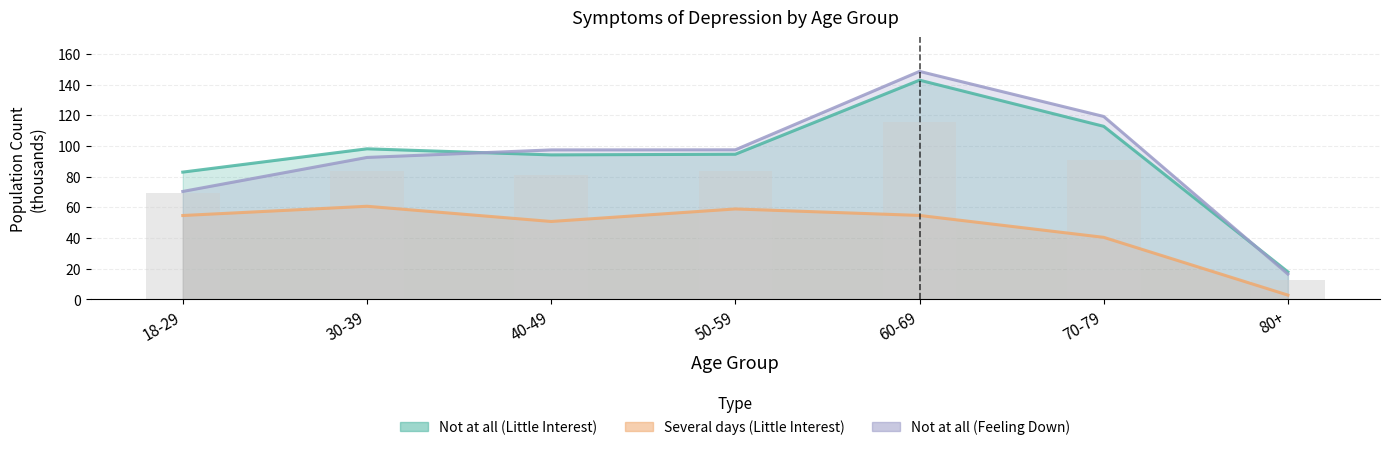

What is the difference between the maximum and minimum values in the Not at all (Feeling Down) series?

132080